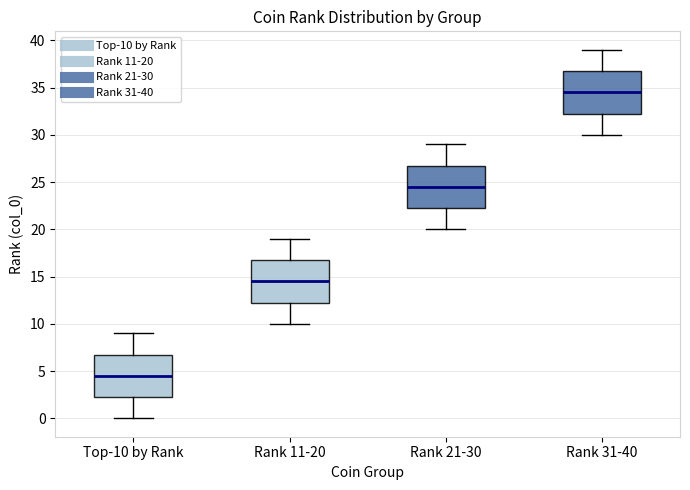

Where does the lower whisker of the box for Rank 21-30 end on the y-axis? The values are not printed on the chart, so give them approximately, as read against the axis.

20.0